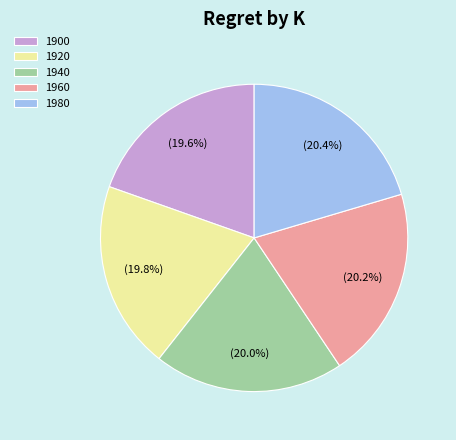

How much of the chart is everything except 1980?

79.6%